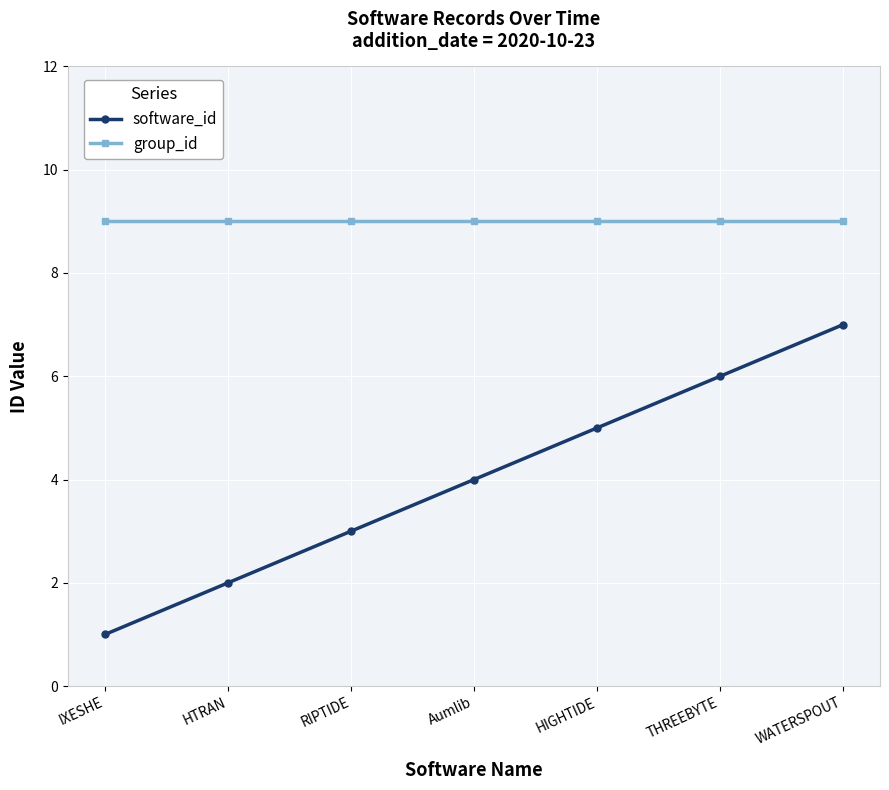

What is the value of the group_id point at the 4th from the left?

9